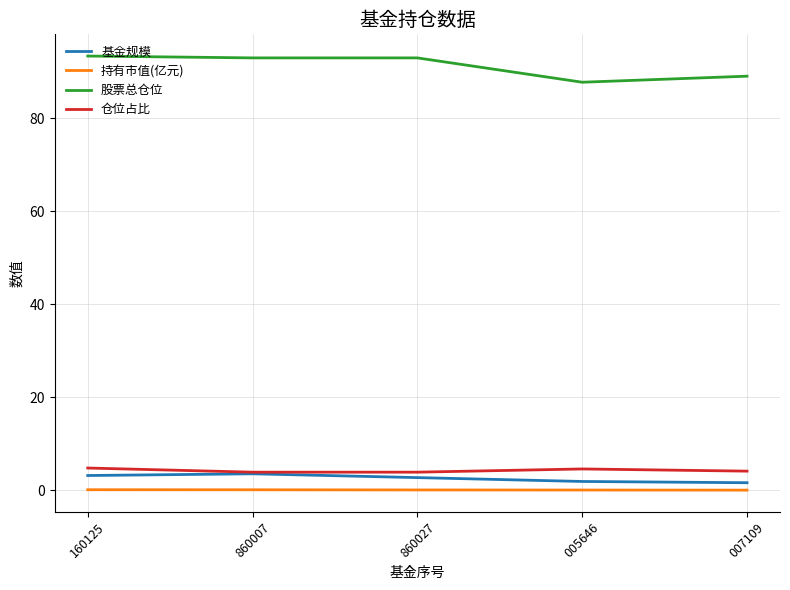

The value of 仓位占比 at 860027 is 3.9. True or false?

True